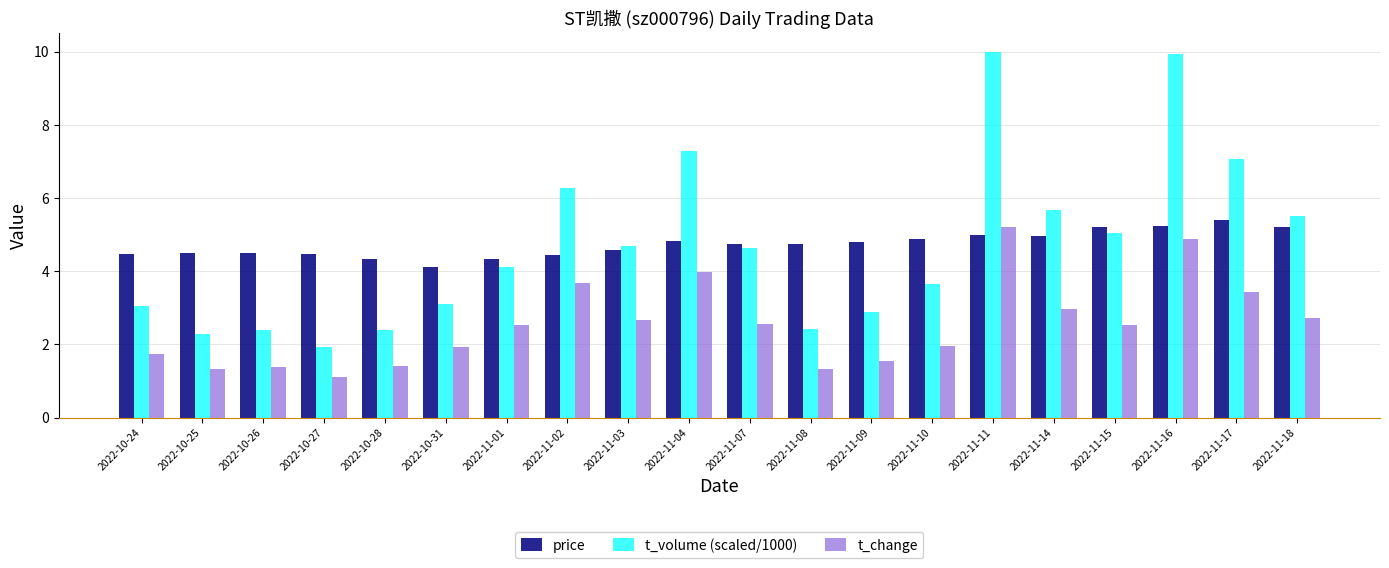

Which label corresponds to the smallest value in the chart?

2022-10-27